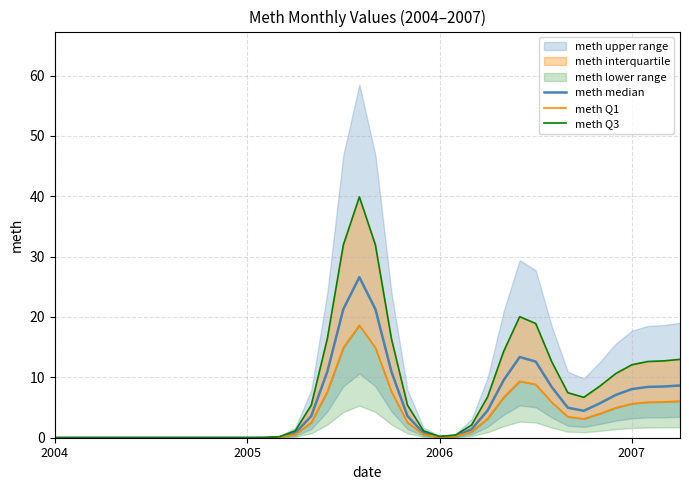

How many data points does each series have?

40